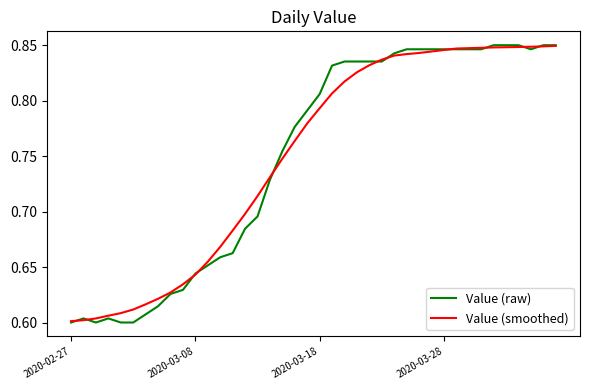

Which series has the widest spread of values?

Value (raw)